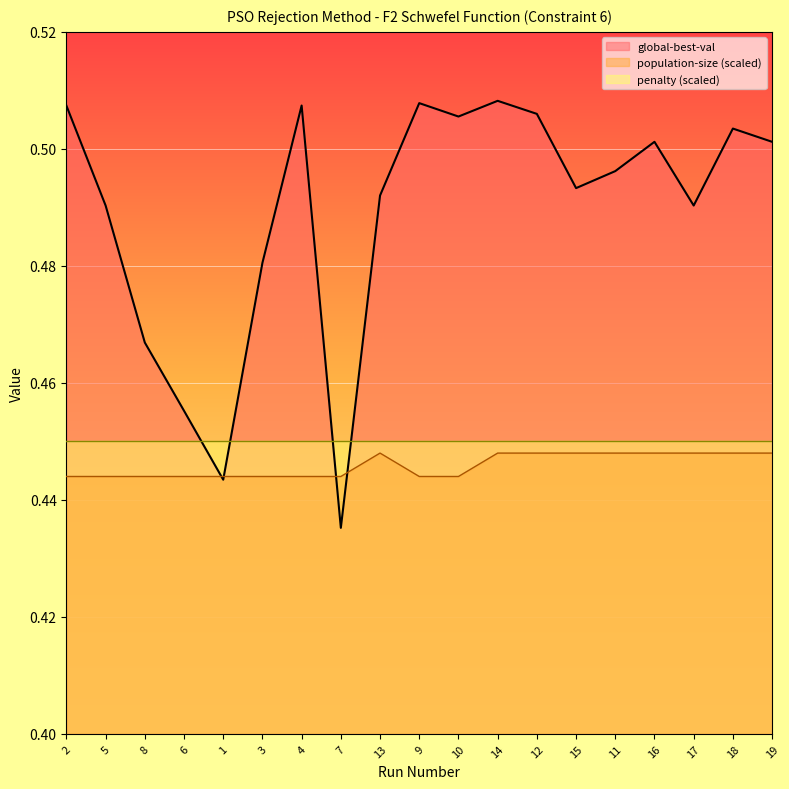

True or false: global-best-val has more than 1 interior local peaks.

True